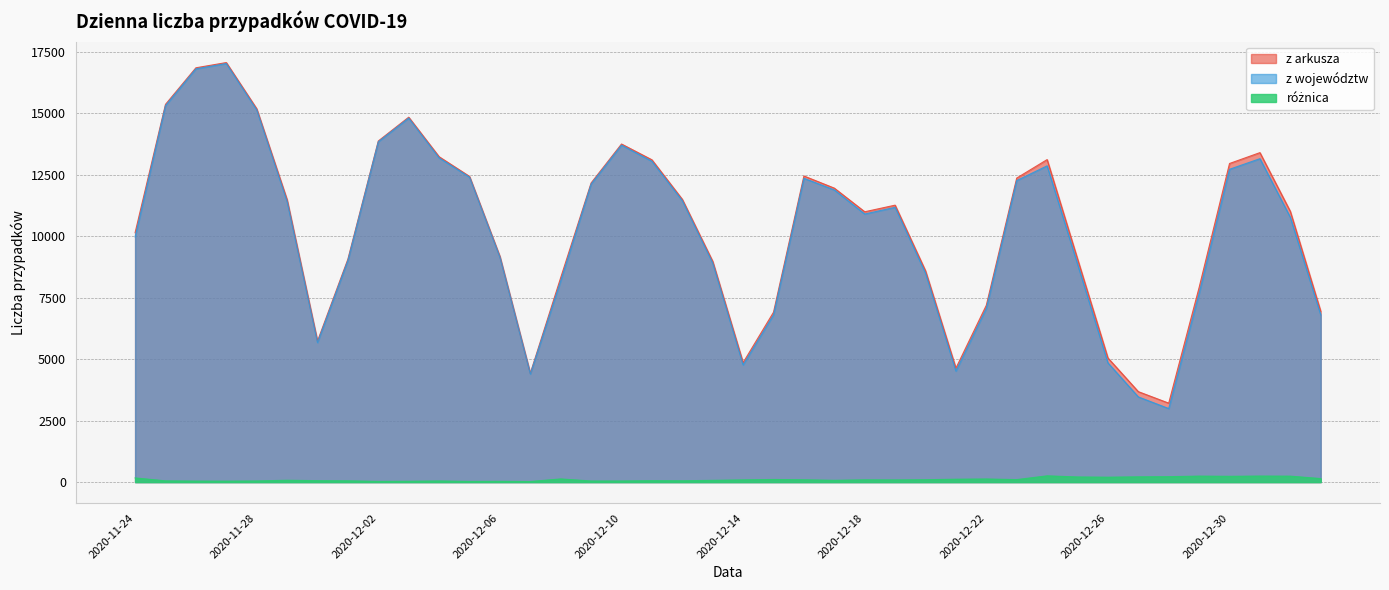

At 2020-12-26, list the series in order from largest to smallest.

z arkusza, z województw, różnica